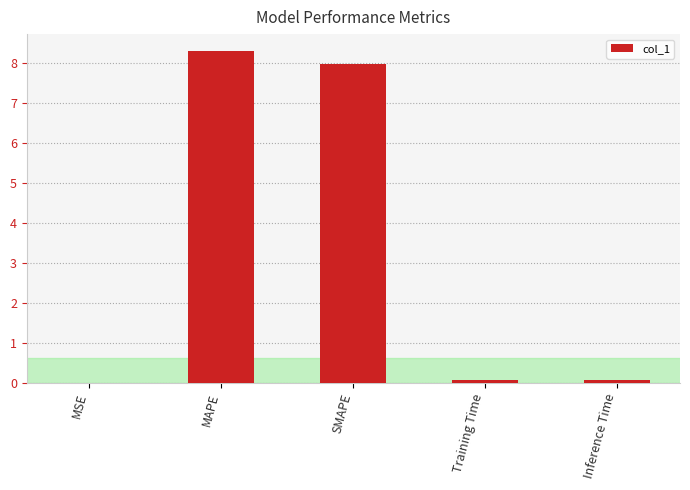

True or false: the data shows 0.0 at MSE.

True